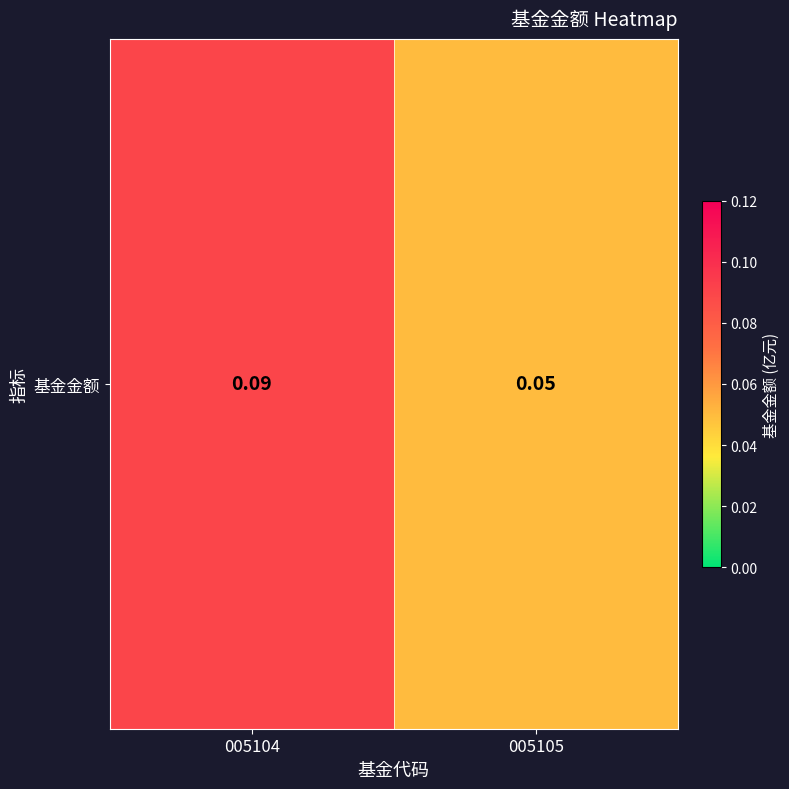

Which label corresponds to the smallest value in the chart?

005105